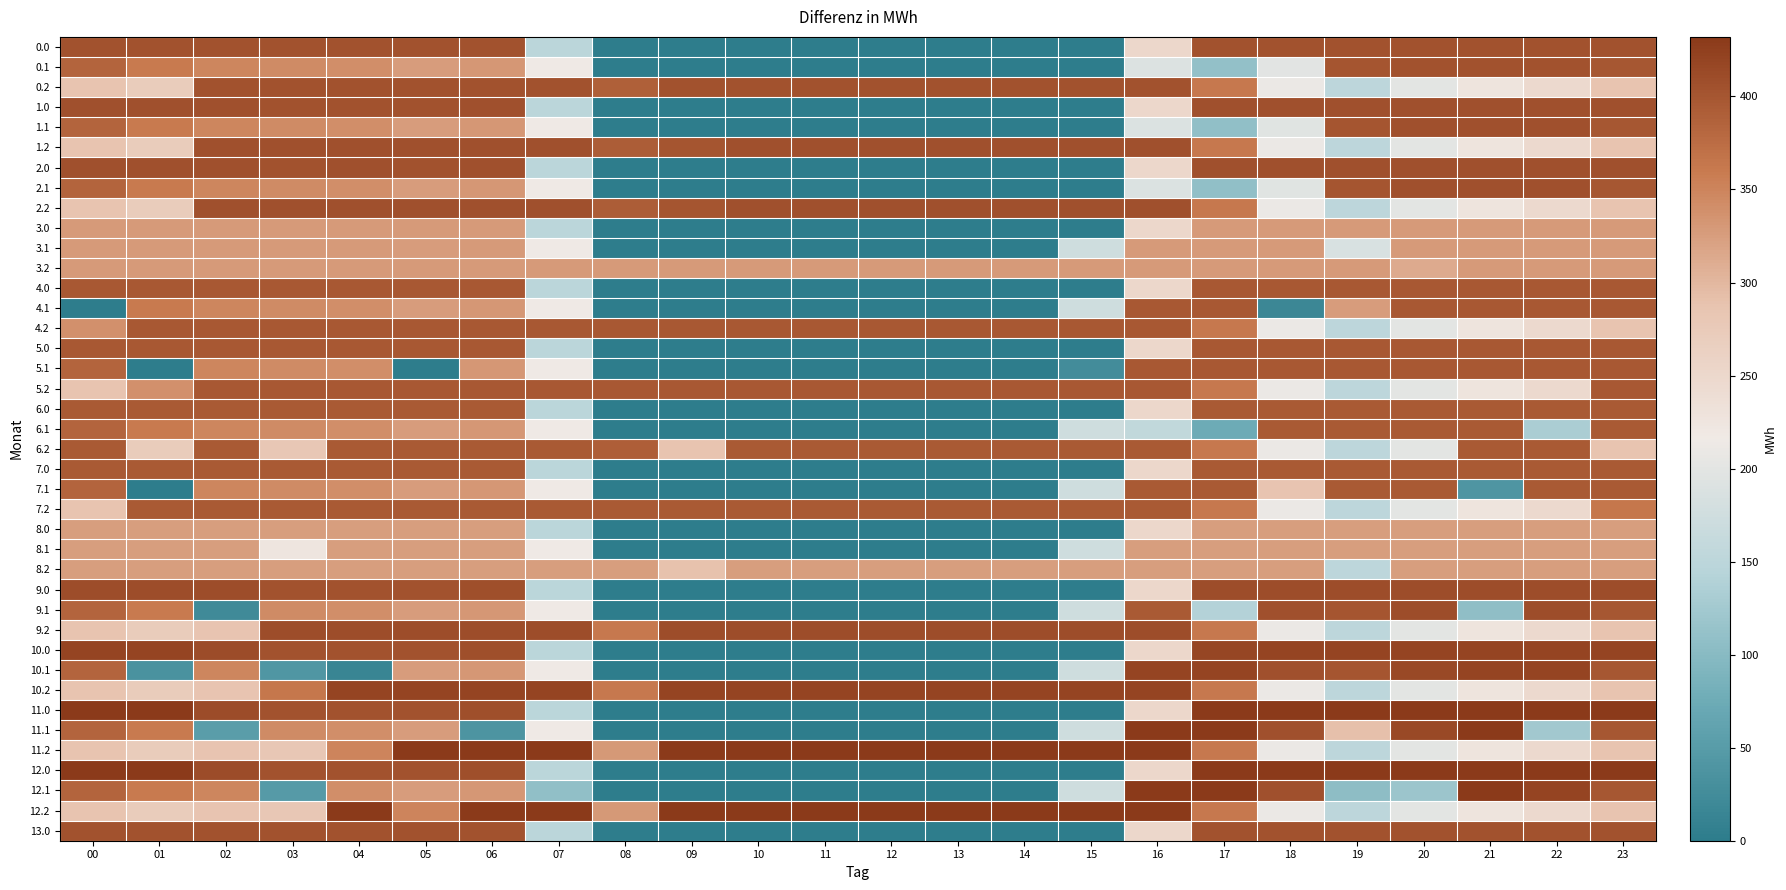

Reading left to right, what are all the values shown in this chart?

0.0: 00=405.0	01=405.0	02=405.0	03=405.0	04=405.0	05=405.0	06=405.0	07=150.1	08=0.0	09=0.0	10=0.0	11=0.0	12=0.0	13=0.0	14=0.0	15=0.0	16=250.9	17=405.0	18=405.0	19=405.0	20=405.0	21=405.0	22=405.0	23=405.0
0.1: 00=384.6	01=361.1	02=347.9	03=342.7	04=339.6	05=325.7	06=332.2	07=217.1	08=0.0	09=0.0	10=0.0	11=0.0	12=0.0	13=0.0	14=0.0	15=0.0	16=191.3	17=110.6	18=198.3	19=400.2	20=405.0	21=405.0	22=405.0	23=399.4
0.2: 00=287.1	01=272.7	02=405.0	03=405.0	04=405.0	05=405.0	06=405.0	07=405.0	08=389.8	09=405.0	10=405.0	11=405.0	12=405.0	13=405.0	14=405.0	15=405.0	16=405.0	17=362.4	18=210.0	19=151.0	20=199.2	21=226.4	22=247.4	23=287.5
1.0: 00=406.0	01=406.0	02=406.0	03=404.4	04=404.9	05=404.7	06=406.0	07=150.1	08=0.0	09=0.0	10=0.0	11=0.0	12=0.0	13=0.0	14=0.0	15=0.0	16=250.9	17=406.0	18=406.0	19=406.0	20=406.0	21=406.0	22=406.0	23=406.0
1.1: 00=384.6	01=361.1	02=347.9	03=342.7	04=339.6	05=325.7	06=332.2	07=217.1	08=0.0	09=0.0	10=0.0	11=0.0	12=0.0	13=0.0	14=0.0	15=0.0	16=190.3	17=109.6	18=197.3	19=400.2	20=406.0	21=406.0	22=406.0	23=399.4
1.2: 00=287.1	01=272.7	02=406.0	03=406.0	04=406.0	05=406.0	06=406.0	07=406.0	08=392.3	09=400.4	10=406.0	11=406.0	12=406.0	13=406.0	14=406.0	15=406.0	16=406.0	17=362.4	18=210.0	19=151.0	20=199.2	21=226.4	22=247.4	23=287.5
2.0: 00=406.0	01=406.0	02=406.0	03=404.4	04=405.9	05=403.8	06=406.0	07=150.1	08=0.0	09=0.0	10=0.0	11=0.0	12=0.0	13=0.0	14=0.0	15=0.0	16=250.9	17=406.0	18=406.0	19=406.0	20=406.0	21=406.0	22=406.0	23=406.0
2.1: 00=384.6	01=361.1	02=347.9	03=342.7	04=339.6	05=325.7	06=332.2	07=217.1	08=0.0	09=0.0	10=0.0	11=0.0	12=0.0	13=0.0	14=0.0	15=0.0	16=190.3	17=109.6	18=197.3	19=400.2	20=406.0	21=406.0	22=406.0	23=399.4
2.2: 00=287.1	01=272.7	02=406.0	03=406.0	04=406.0	05=406.0	06=406.0	07=406.0	08=392.3	09=400.4	10=406.0	11=406.0	12=406.0	13=406.0	14=406.0	15=406.0	16=406.0	17=362.4	18=210.0	19=151.0	20=199.2	21=226.4	22=247.4	23=287.5
3.0: 00=328.0	01=328.0	02=328.0	03=328.0	04=328.0	05=328.0	06=328.0	07=150.1	08=0.0	09=0.0	10=0.0	11=0.0	12=0.0	13=0.0	14=0.0	15=0.0	16=250.9	17=328.0	18=328.0	19=328.0	20=328.0	21=328.0	22=328.0	23=328.0
3.1: 00=328.0	01=328.0	02=328.0	03=328.0	04=328.0	05=325.7	06=328.0	07=217.1	08=0.0	09=0.0	10=0.0	11=0.0	12=0.0	13=0.0	14=0.0	15=173.1	16=328.0	17=328.0	18=328.0	19=185.7	20=328.0	21=328.0	22=328.0	23=328.0
3.2: 00=328.0	01=328.0	02=328.0	03=328.0	04=328.0	05=328.0	06=328.0	07=328.0	08=328.0	09=328.0	10=328.0	11=328.0	12=328.0	13=328.0	14=328.0	15=328.0	16=328.0	17=328.0	18=328.0	19=328.0	20=312.7	21=328.0	22=328.0	23=328.0
4.0: 00=397.0	01=397.0	02=397.0	03=397.0	04=397.0	05=397.0	06=397.0	07=150.1	08=0.0	09=0.0	10=0.0	11=0.0	12=0.0	13=0.0	14=0.0	15=0.0	16=250.9	17=397.0	18=397.0	19=397.0	20=397.0	21=397.0	22=397.0	23=397.0
4.1: 00=0.0	01=361.1	02=347.9	03=342.7	04=339.6	05=325.7	06=332.2	07=217.1	08=0.0	09=0.0	10=0.0	11=0.0	12=0.0	13=0.0	14=0.0	15=173.1	16=397.0	17=397.0	18=17.4	19=326.9	20=397.0	21=397.0	22=397.0	23=397.0
4.2: 00=338.3	01=397.0	02=397.0	03=397.0	04=397.0	05=397.0	06=397.0	07=397.0	08=397.0	09=397.0	10=397.0	11=397.0	12=397.0	13=397.0	14=397.0	15=397.0	16=397.0	17=362.4	18=210.0	19=151.0	20=199.2	21=226.4	22=247.4	23=287.5
5.0: 00=397.0	01=397.0	02=397.0	03=397.0	04=397.0	05=397.0	06=397.0	07=150.1	08=0.0	09=0.0	10=0.0	11=0.0	12=0.0	13=0.0	14=0.0	15=0.0	16=250.9	17=397.0	18=397.0	19=397.0	20=397.0	21=397.0	22=397.0	23=397.0
5.1: 00=384.6	01=0.0	02=347.9	03=342.7	04=339.6	05=0.0	06=332.2	07=217.1	08=0.0	09=0.0	10=0.0	11=0.0	12=0.0	13=0.0	14=0.0	15=25.6	16=397.0	17=397.0	18=397.0	19=397.0	20=397.0	21=397.0	22=397.0	23=397.0
5.2: 00=287.1	01=338.7	02=397.0	03=397.0	04=397.0	05=397.0	06=397.0	07=397.0	08=397.0	09=397.0	10=397.0	11=397.0	12=397.0	13=397.0	14=397.0	15=397.0	16=397.0	17=362.4	18=210.0	19=151.0	20=199.2	21=226.4	22=247.4	23=397.0
6.0: 00=396.0	01=396.0	02=396.0	03=396.0	04=396.0	05=396.0	06=396.0	07=150.1	08=0.0	09=0.0	10=0.0	11=0.0	12=0.0	13=0.0	14=0.0	15=0.0	16=250.9	17=396.0	18=396.0	19=396.0	20=396.0	21=396.0	22=396.0	23=396.0
6.1: 00=384.6	01=361.1	02=347.9	03=342.7	04=339.6	05=325.7	06=332.2	07=217.1	08=0.0	09=0.0	10=0.0	11=0.0	12=0.0	13=0.0	14=0.0	15=173.1	16=155.3	17=74.6	18=396.0	19=396.0	20=396.0	21=396.0	22=131.8	23=396.0
6.2: 00=396.0	01=272.7	02=396.0	03=281.0	04=396.0	05=396.0	06=396.0	07=396.0	08=390.7	09=288.5	10=396.0	11=396.0	12=396.0	13=396.0	14=396.0	15=396.0	16=396.0	17=362.4	18=210.0	19=151.0	20=199.2	21=396.0	22=396.0	23=287.5
7.0: 00=396.0	01=396.0	02=396.0	03=396.0	04=396.0	05=396.0	06=396.0	07=150.1	08=0.0	09=0.0	10=0.0	11=0.0	12=0.0	13=0.0	14=0.0	15=0.0	16=250.9	17=396.0	18=396.0	19=396.0	20=396.0	21=396.0	22=396.0	23=396.0
7.1: 00=384.6	01=0.0	02=347.9	03=342.7	04=339.6	05=325.7	06=332.2	07=217.1	08=0.0	09=0.0	10=0.0	11=0.0	12=0.0	13=0.0	14=0.0	15=173.1	16=396.0	17=396.0	18=286.4	19=396.0	20=396.0	21=40.4	22=396.0	23=396.0
7.2: 00=287.1	01=396.0	02=396.0	03=396.0	04=396.0	05=396.0	06=396.0	07=396.0	08=396.0	09=396.0	10=396.0	11=396.0	12=396.0	13=396.0	14=396.0	15=396.0	16=396.0	17=362.4	18=210.0	19=151.0	20=199.2	21=226.4	22=247.4	23=363.5
8.0: 00=325.0	01=325.0	02=325.0	03=325.0	04=325.0	05=325.0	06=325.0	07=150.1	08=0.0	09=0.0	10=0.0	11=0.0	12=0.0	13=0.0	14=0.0	15=0.0	16=250.9	17=325.0	18=325.0	19=325.0	20=325.0	21=325.0	22=325.0	23=325.0
8.1: 00=325.0	01=325.0	02=325.0	03=225.5	04=325.0	05=325.0	06=325.0	07=217.1	08=0.0	09=0.0	10=0.0	11=0.0	12=0.0	13=0.0	14=0.0	15=173.1	16=325.0	17=325.0	18=325.0	19=325.0	20=325.0	21=325.0	22=325.0	23=325.0
8.2: 00=325.0	01=325.0	02=325.0	03=325.0	04=325.0	05=325.0	06=325.0	07=325.0	08=325.0	09=290.2	10=325.0	11=325.0	12=325.0	13=325.0	14=325.0	15=325.0	16=325.0	17=325.0	18=325.0	19=151.0	20=325.0	21=325.0	22=325.0	23=325.0
9.0: 00=410.0	01=410.0	02=410.0	03=404.4	04=404.9	05=403.8	06=408.0	07=150.1	08=0.0	09=0.0	10=0.0	11=0.0	12=0.0	13=0.0	14=0.0	15=0.0	16=250.9	17=410.0	18=410.0	19=410.0	20=410.0	21=410.0	22=410.0	23=410.0
9.1: 00=384.6	01=361.1	02=21.9	03=342.7	04=339.6	05=325.7	06=332.2	07=217.1	08=0.0	09=0.0	10=0.0	11=0.0	12=0.0	13=0.0	14=0.0	15=173.1	16=395.8	17=140.6	18=405.4	19=400.2	20=410.0	21=106.4	22=410.0	23=399.4
9.2: 00=287.1	01=272.7	02=285.5	03=410.0	04=410.0	05=410.0	06=410.0	07=410.0	08=361.3	09=409.2	10=410.0	11=410.0	12=410.0	13=410.0	14=410.0	15=410.0	16=410.0	17=362.4	18=210.0	19=151.0	20=199.2	21=226.4	22=247.4	23=287.5
10.0: 00=419.0	01=419.0	02=410.3	03=404.4	04=404.9	05=403.8	06=408.0	07=150.1	08=0.0	09=0.0	10=0.0	11=0.0	12=0.0	13=0.0	14=0.0	15=0.0	16=250.9	17=416.9	18=419.0	19=419.0	20=419.0	21=419.0	22=419.0	23=419.0
10.1: 00=384.6	01=35.1	02=347.9	03=40.9	04=13.6	05=325.7	06=332.2	07=217.1	08=0.0	09=0.0	10=0.0	11=0.0	12=0.0	13=0.0	14=0.0	15=173.1	16=419.0	17=419.0	18=405.4	19=400.2	20=414.5	21=419.0	22=419.0	23=399.4
10.2: 00=287.1	01=272.7	02=285.5	03=364.2	04=419.0	05=419.0	06=419.0	07=419.0	08=361.3	09=419.0	10=419.0	11=419.0	12=419.0	13=419.0	14=419.0	15=419.0	16=419.0	17=362.4	18=210.0	19=151.0	20=199.2	21=226.4	22=247.4	23=287.5
11.0: 00=432.0	01=432.0	02=410.3	03=404.4	04=404.9	05=403.8	06=408.0	07=150.1	08=0.0	09=0.0	10=0.0	11=0.0	12=0.0	13=0.0	14=0.0	15=0.0	16=250.9	17=432.0	18=432.0	19=432.0	20=432.0	21=432.0	22=432.0	23=432.0
11.1: 00=384.6	01=361.1	02=52.9	03=342.7	04=339.6	05=325.7	06=37.2	07=217.1	08=0.0	09=0.0	10=0.0	11=0.0	12=0.0	13=0.0	14=0.0	15=173.1	16=432.0	17=432.0	18=405.4	19=291.5	20=414.5	21=432.0	22=124.9	23=399.4
11.2: 00=287.1	01=272.7	02=285.5	03=281.0	04=350.0	05=432.0	06=432.0	07=432.0	08=330.3	09=432.0	10=432.0	11=432.0	12=432.0	13=432.0	14=432.0	15=432.0	16=432.0	17=362.4	18=210.0	19=151.0	20=199.2	21=226.4	22=247.4	23=287.5
12.0: 00=432.0	01=432.0	02=410.3	03=404.4	04=404.9	05=403.8	06=408.0	07=150.1	08=0.0	09=0.0	10=0.0	11=0.0	12=0.0	13=0.0	14=0.0	15=0.0	16=250.9	17=432.0	18=432.0	19=432.0	20=432.0	21=432.0	22=432.0	23=432.0
12.1: 00=384.6	01=361.1	02=347.9	03=47.7	04=339.6	05=325.7	06=332.2	07=108.5	08=0.0	09=0.0	10=0.0	11=0.0	12=0.0	13=0.0	14=0.0	15=173.1	16=432.0	17=432.0	18=405.4	19=105.2	20=119.5	21=432.0	22=419.9	23=399.4
12.2: 00=287.1	01=272.7	02=285.5	03=281.0	04=432.0	05=350.0	06=432.0	07=432.0	08=330.3	09=432.0	10=432.0	11=432.0	12=432.0	13=432.0	14=432.0	15=432.0	16=432.0	17=362.4	18=210.0	19=151.0	20=199.2	21=226.4	22=247.4	23=287.5
13.0: 00=405.0	01=405.0	02=405.0	03=405.0	04=405.0	05=405.0	06=405.0	07=150.1	08=0.0	09=0.0	10=0.0	11=0.0	12=0.0	13=0.0	14=0.0	15=0.0	16=250.9	17=405.0	18=405.0	19=405.0	20=405.0	21=405.0	22=405.0	23=405.0